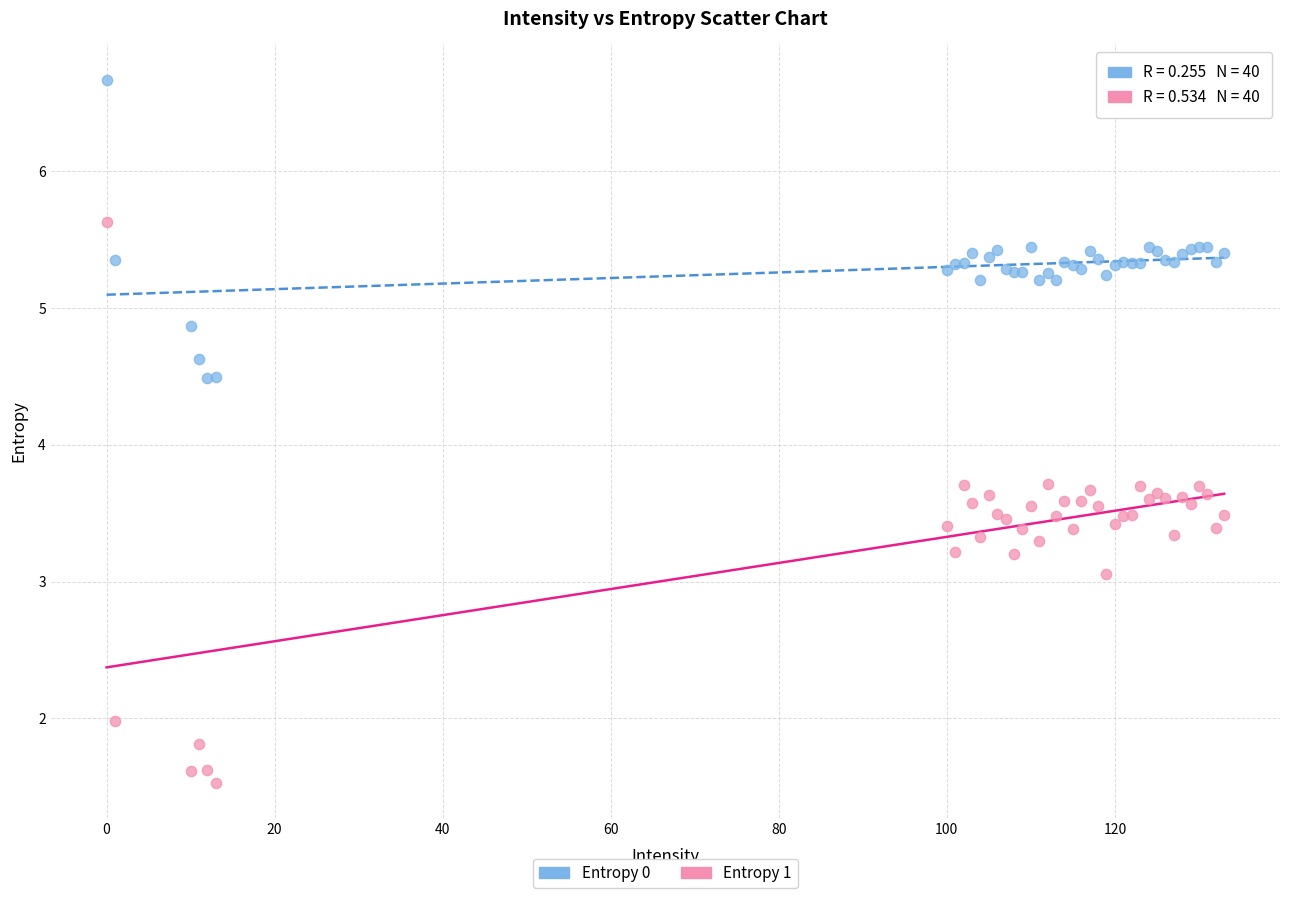

Which series contains the highest Y value?

Entropy 0